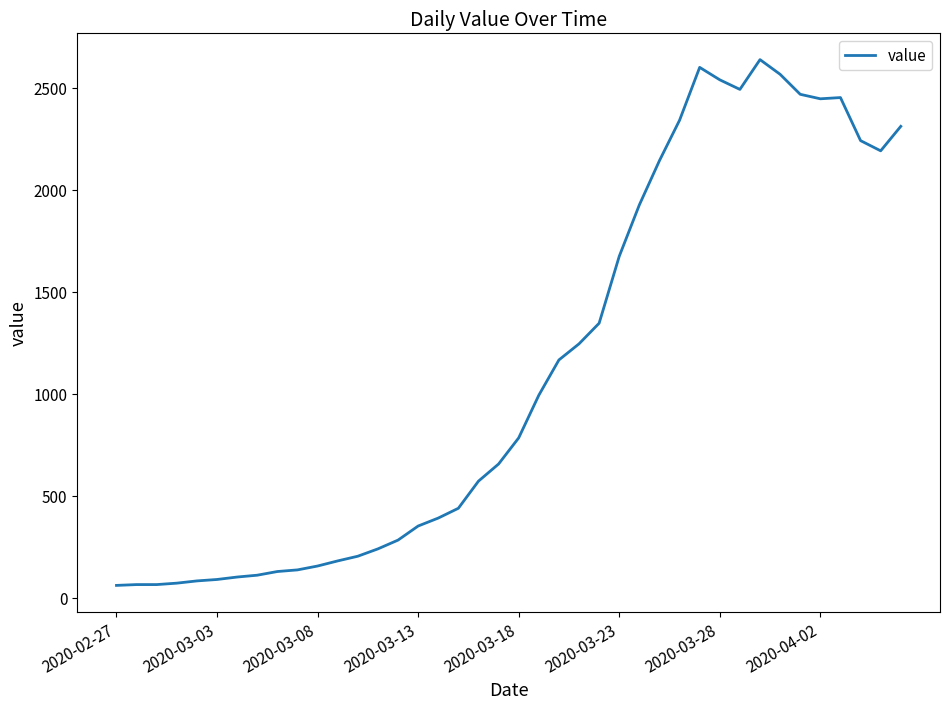

What is the difference between the maximum and minimum values?

2577